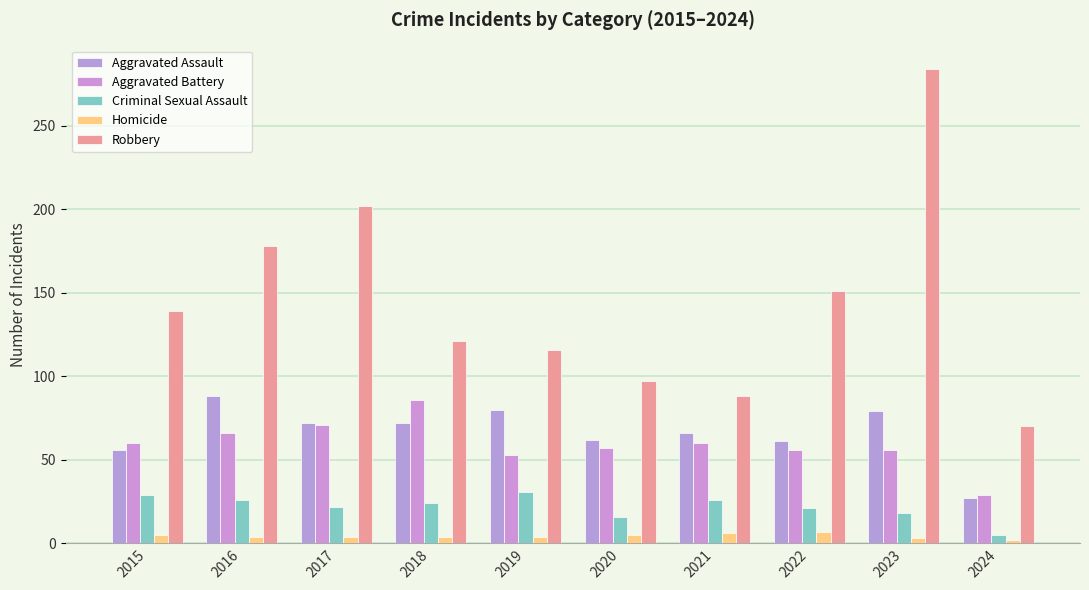

What is the spread (max minus min) of values at 2016?

174